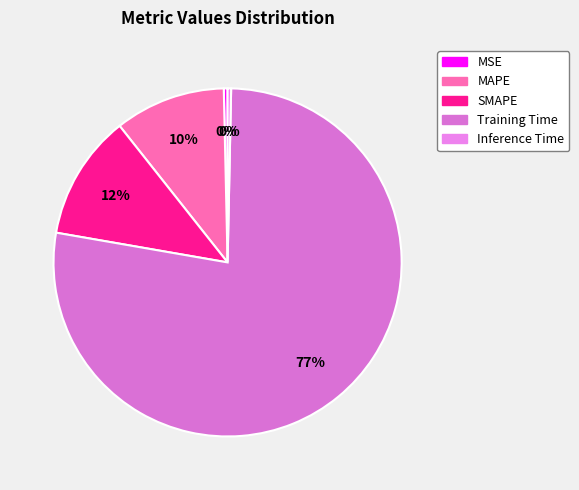

Is Inference Time the majority of the pie?

No